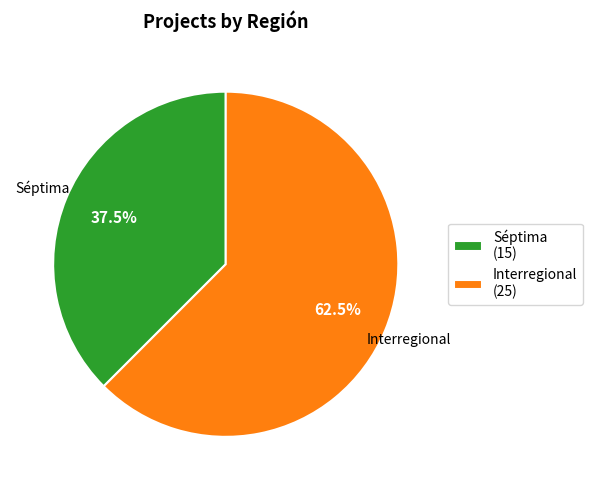

To the nearest percent, what is the difference between the Séptima and Interregional slice percentages?

25%